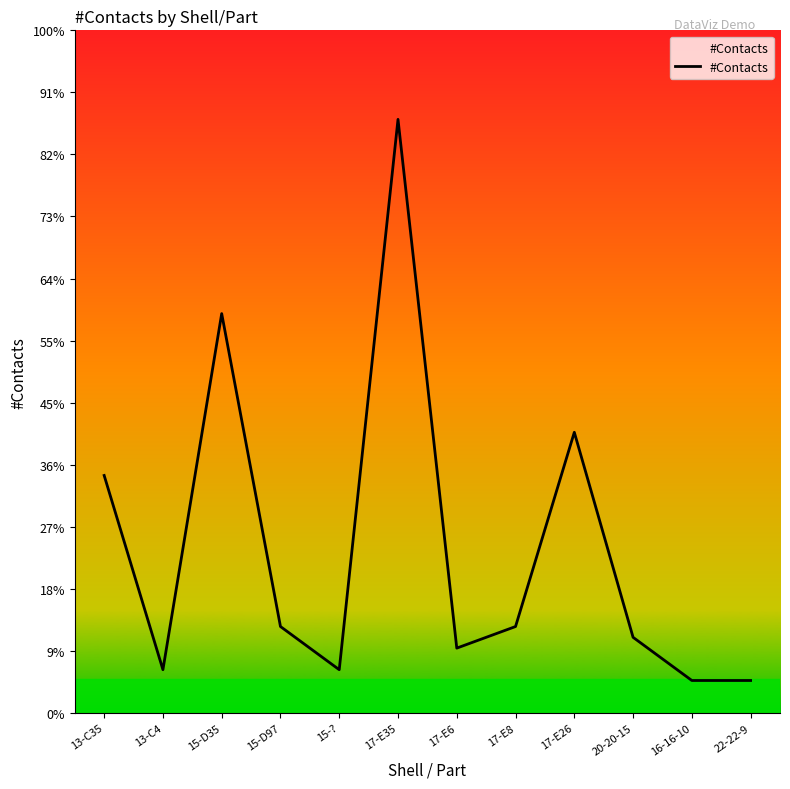

The value at 16-16-10 is 1. True or false?

False